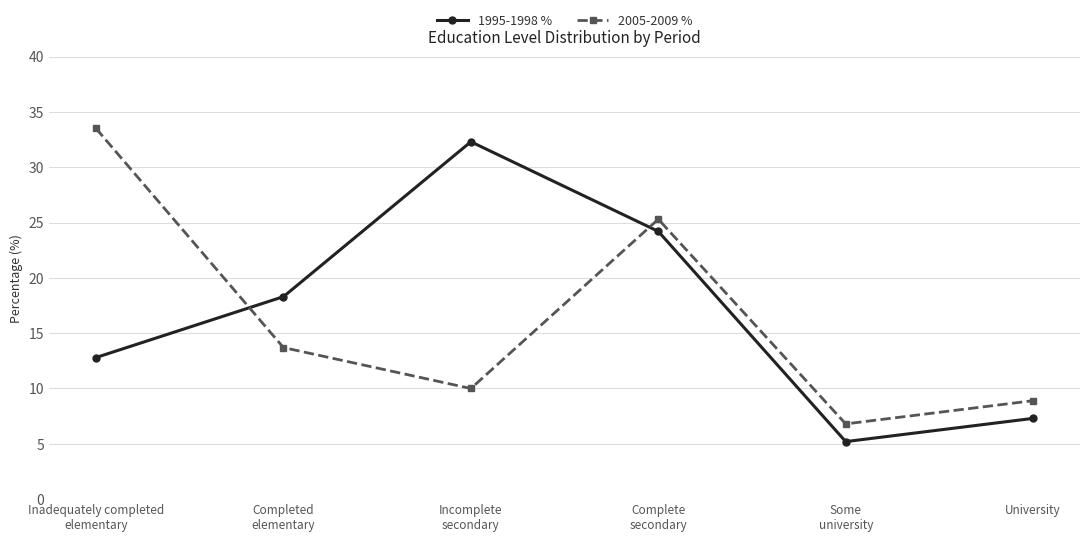

Where is 2005-2009 % nearest to the value 20?

Complete
secondary